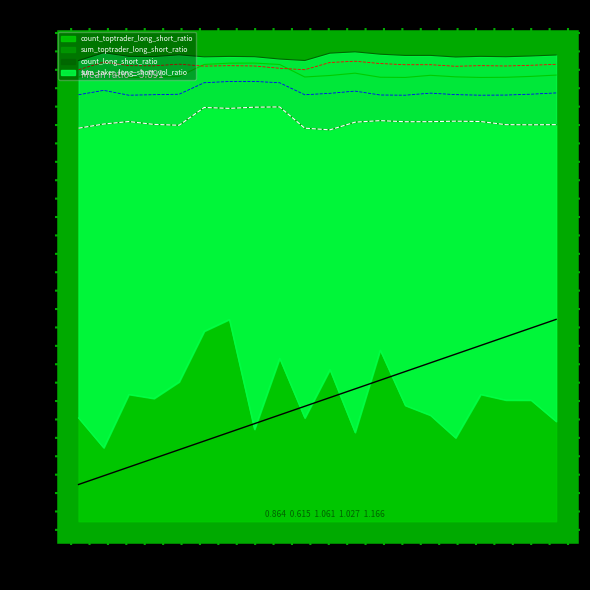

What is the approximate value of sum_taker_long_short_vol_ratio at 08:30?

1.0